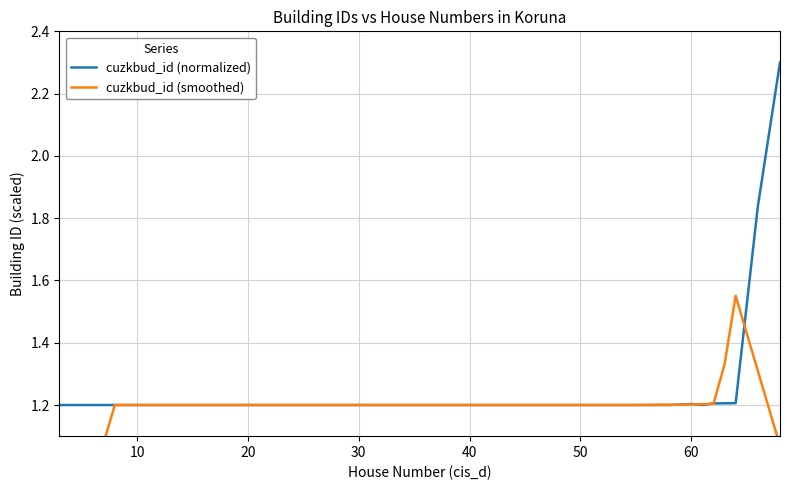

How many values in the cuzkbud_id (smoothed) series are below 1?

2